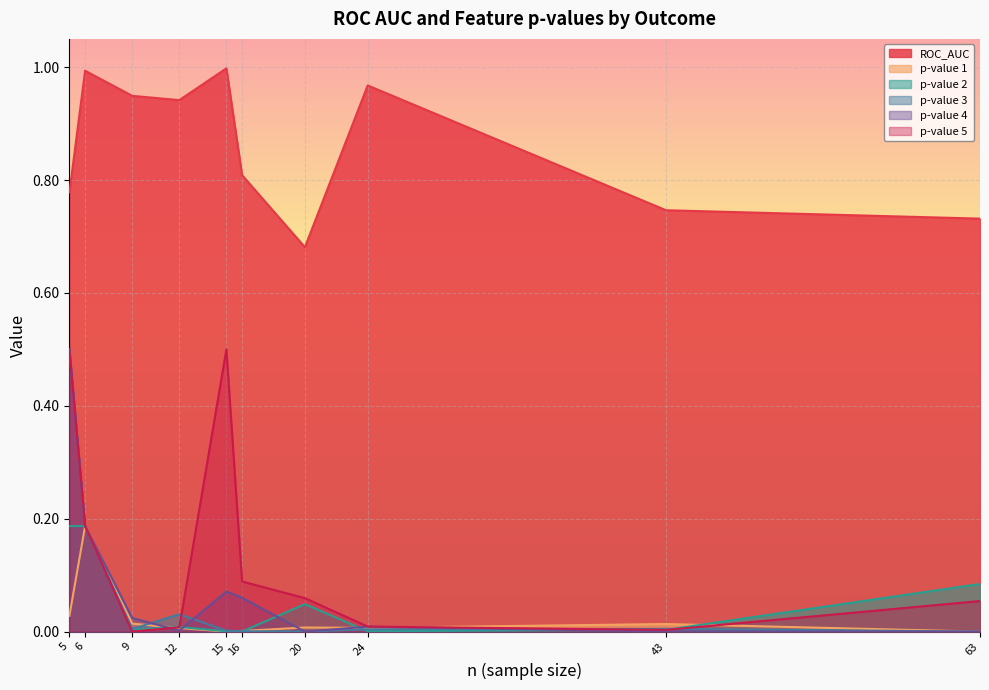

Is the value of p-value 2 at 12 greater than the value of ROC_AUC at 9?

No